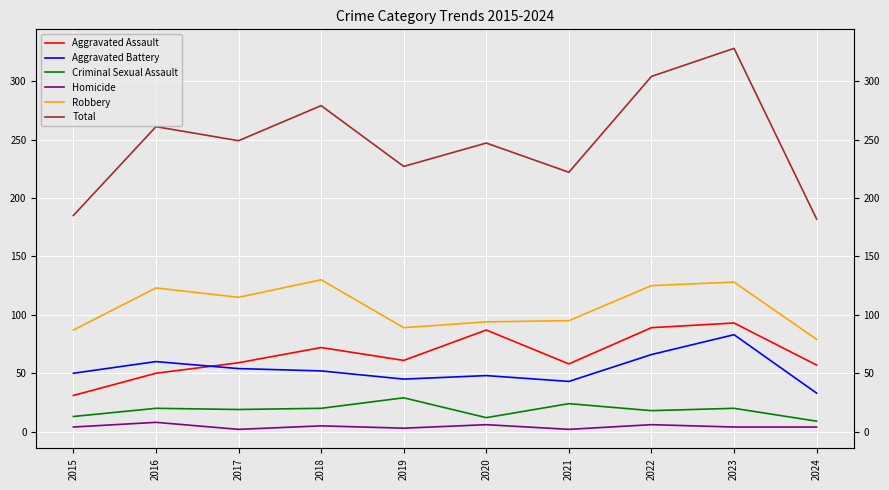

True or false: Total has a value of 53 at 2015.

False